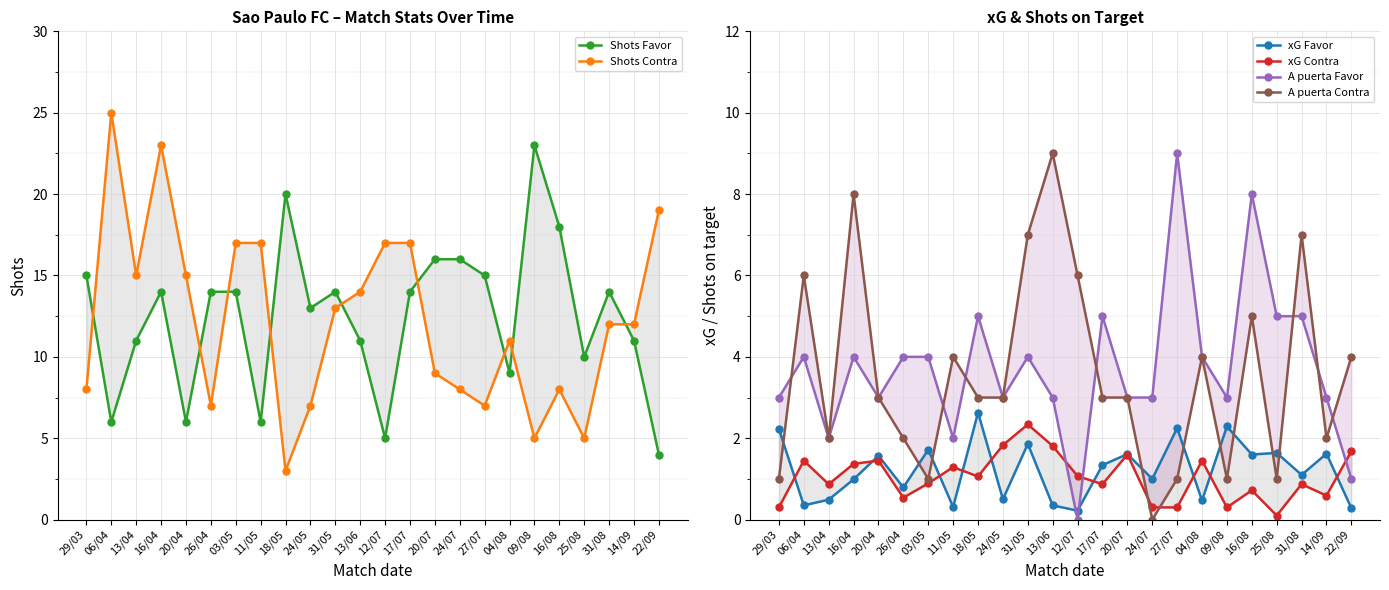

What is the difference between the second highest and second lowest values in the A puerta Contra series?

7.0